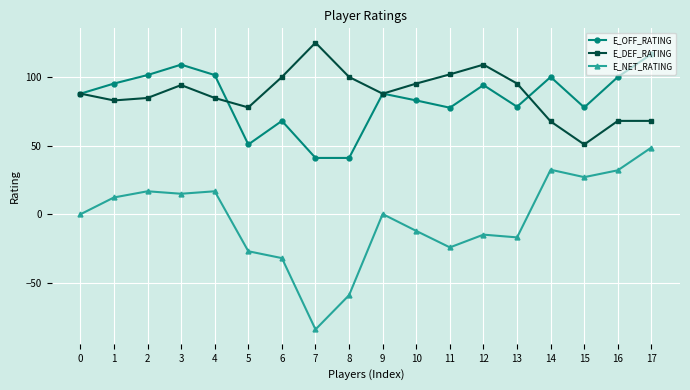

How many data points in E_OFF_RATING are less than 87?

8